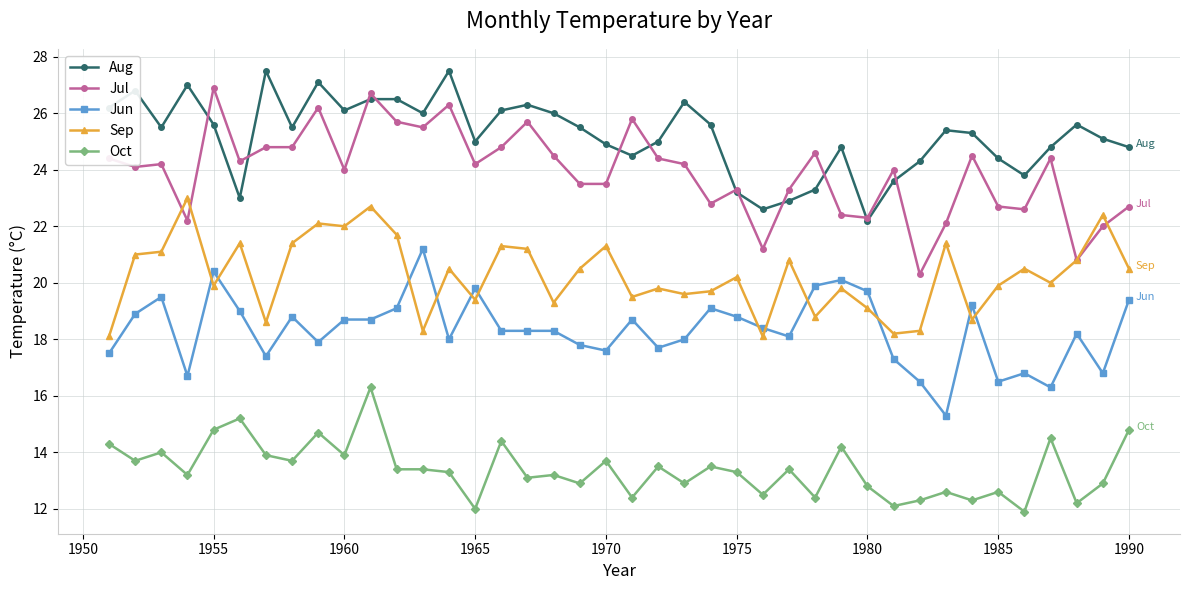

Which series has the widest spread of values?

Jul